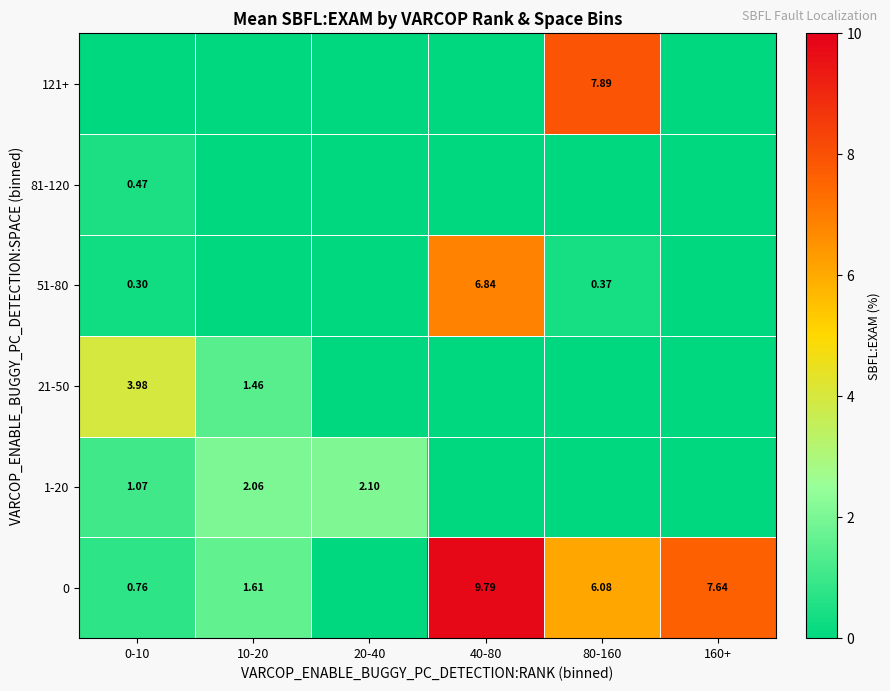

How many data points in 0 are less than 6?

3